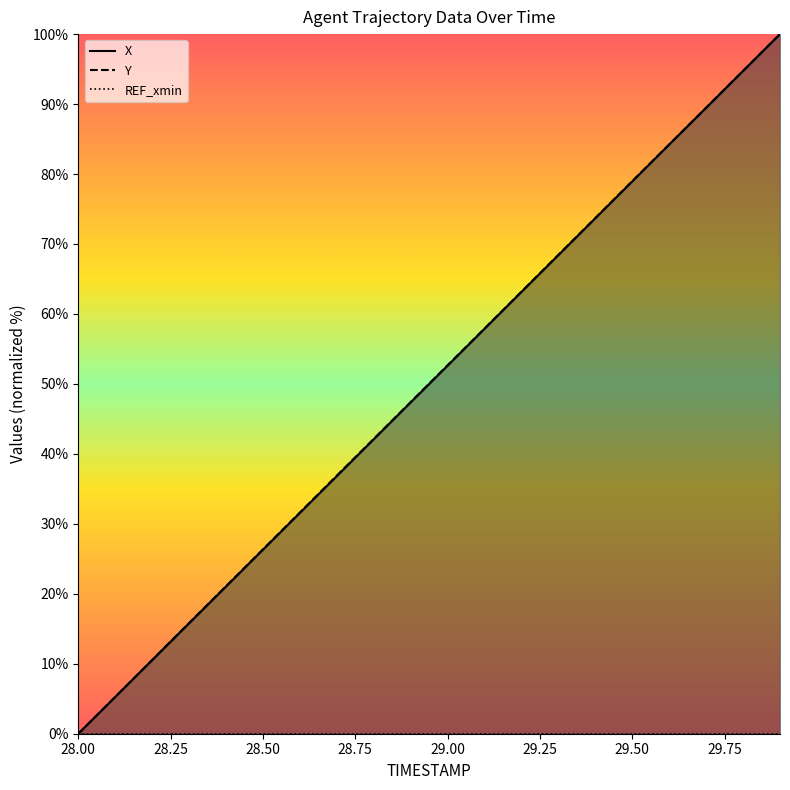

Which label corresponds to the largest value in the chart?

29.9